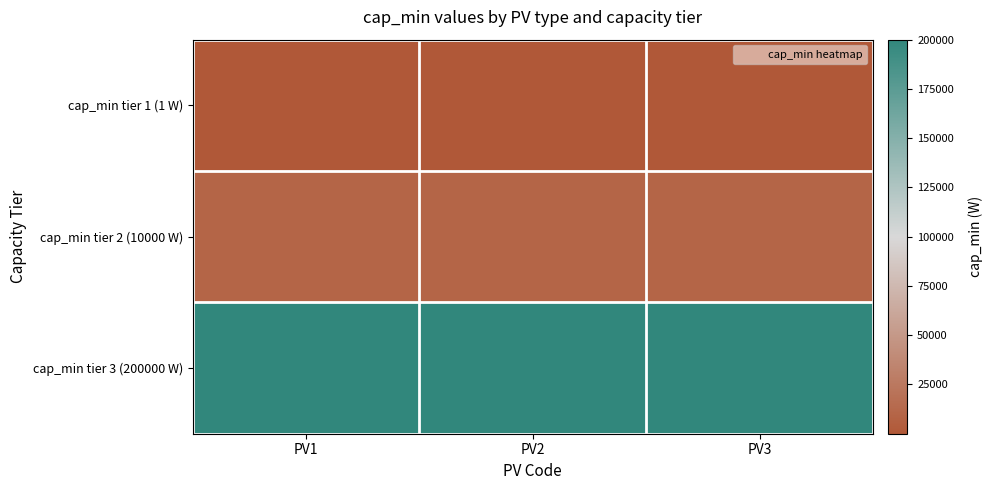

Count the number of categories in the chart.

3